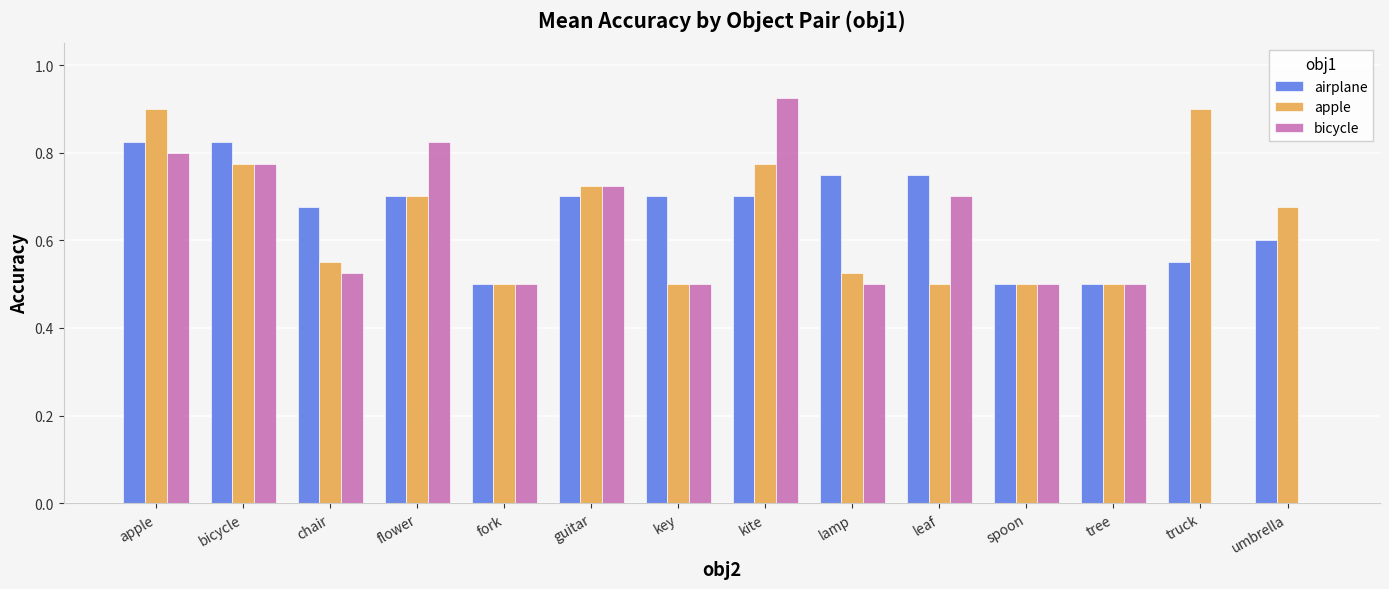

How many groups of bars are there?

14